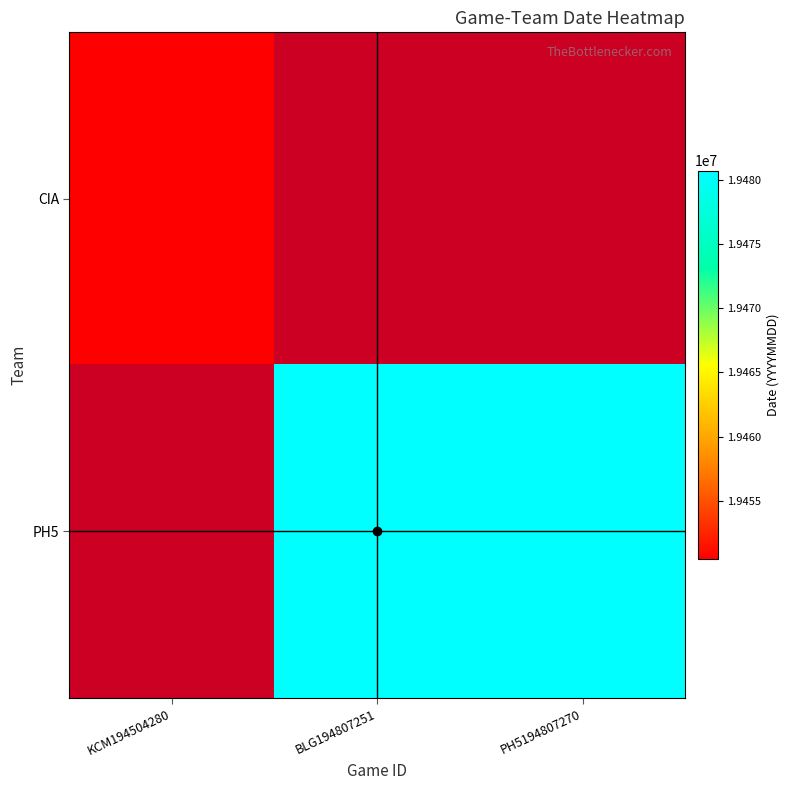

What is the difference between the maximum and second lowest values in the PH5 series?

2.0